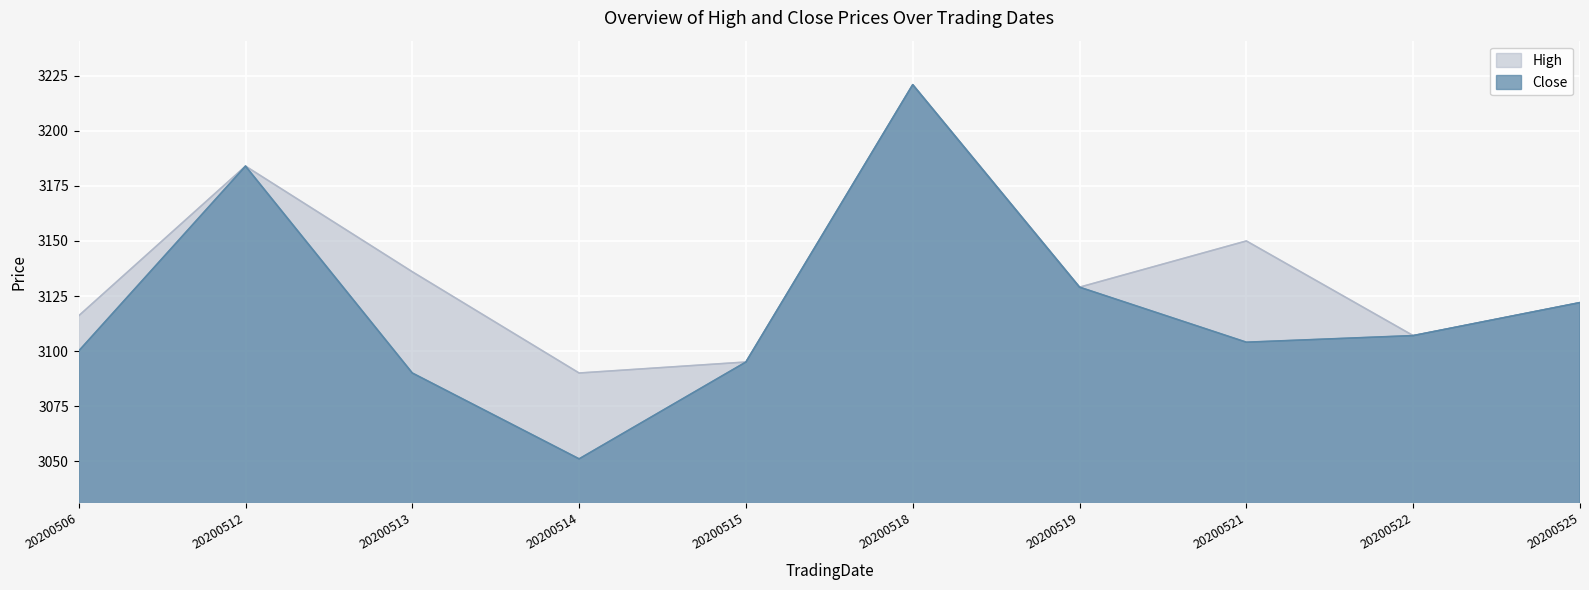

At 20200512, list the series in order from largest to smallest.

High, Close